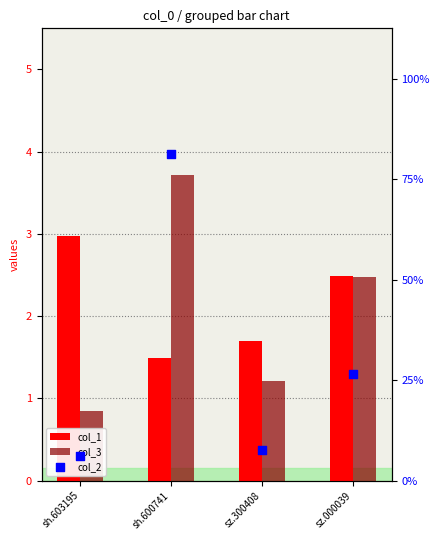

Which series has the widest spread of Y values?

col_2